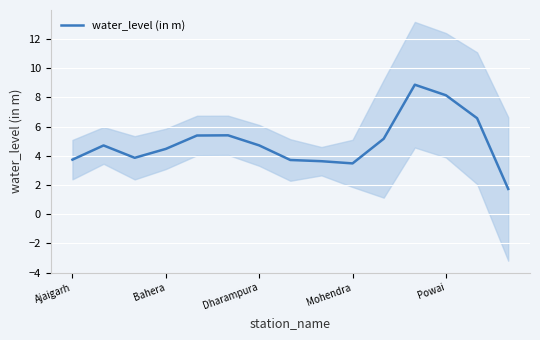

What is the lowest value of the water_level (in m) series?

1.7